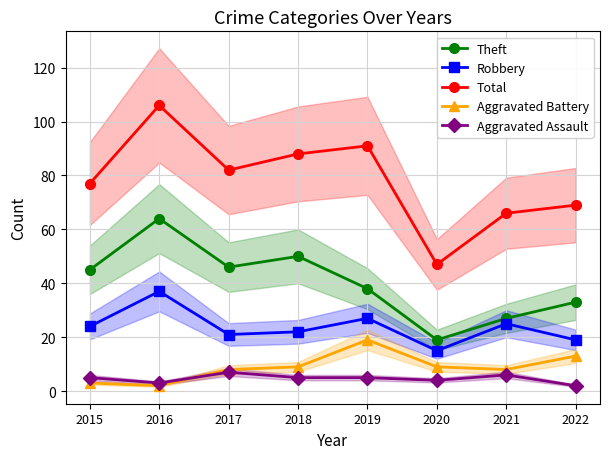

Reading right to left, what are all the values shown in this chart?

Theft: 2022=33	2021=27	2020=19	2019=38	2018=50	2017=46	2016=64	2015=45
Robbery: 2022=19	2021=25	2020=15	2019=27	2018=22	2017=21	2016=37	2015=24
Total: 2022=69	2021=66	2020=47	2019=91	2018=88	2017=82	2016=106	2015=77
Aggravated Battery: 2022=13	2021=8	2020=9	2019=19	2018=9	2017=8	2016=2	2015=3
Aggravated Assault: 2022=2	2021=6	2020=4	2019=5	2018=5	2017=7	2016=3	2015=5